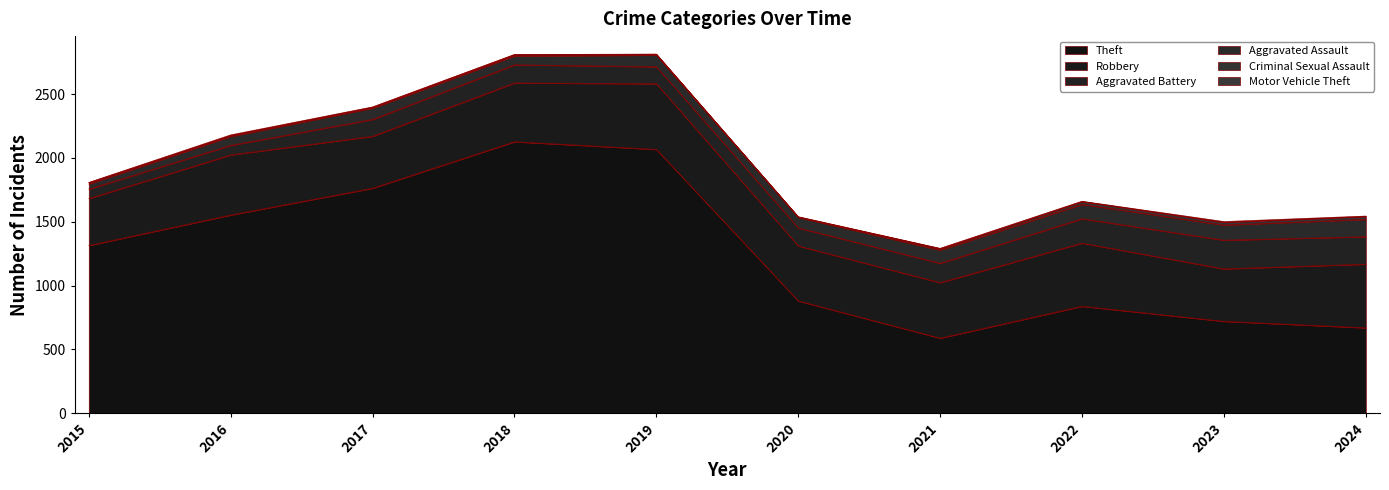

True or false: Criminal Sexual Assault and Aggravated Assault cross at least once.

False